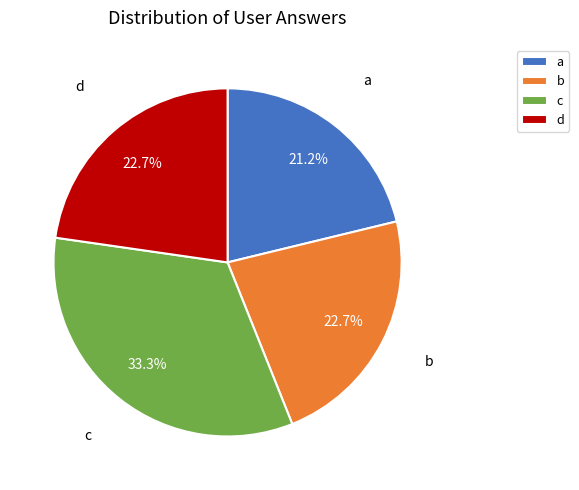

Is the sum of a and b greater than half?

No